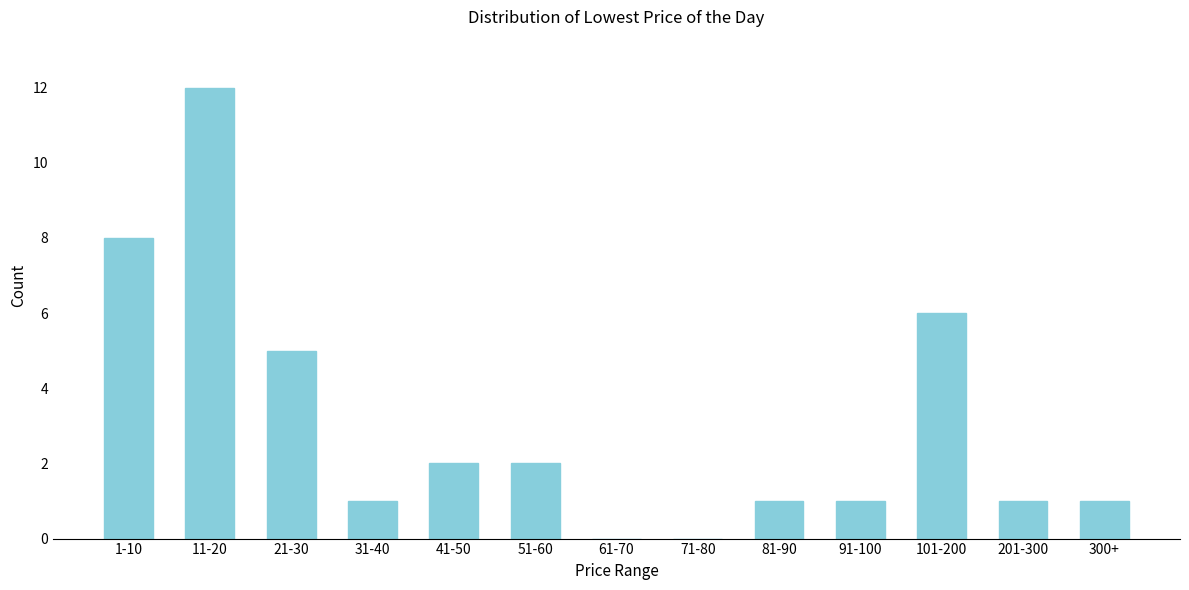

Reading right to left, list all the values displayed in this chart.

300+=1	201-300=1	101-200=6	91-100=1	81-90=1	71-80=0	61-70=0	51-60=2	41-50=2	31-40=1	21-30=5	11-20=12	1-10=8